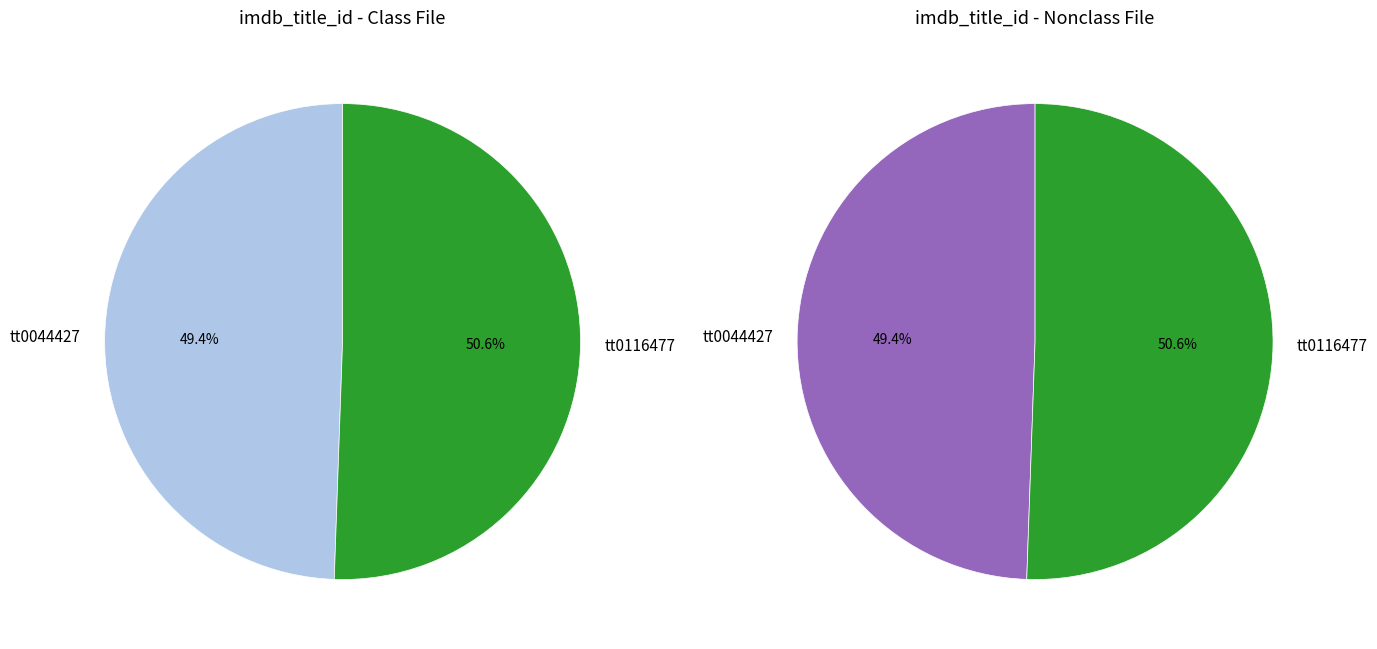

True or false: tt0044427 accounts for 63% of the total.

False